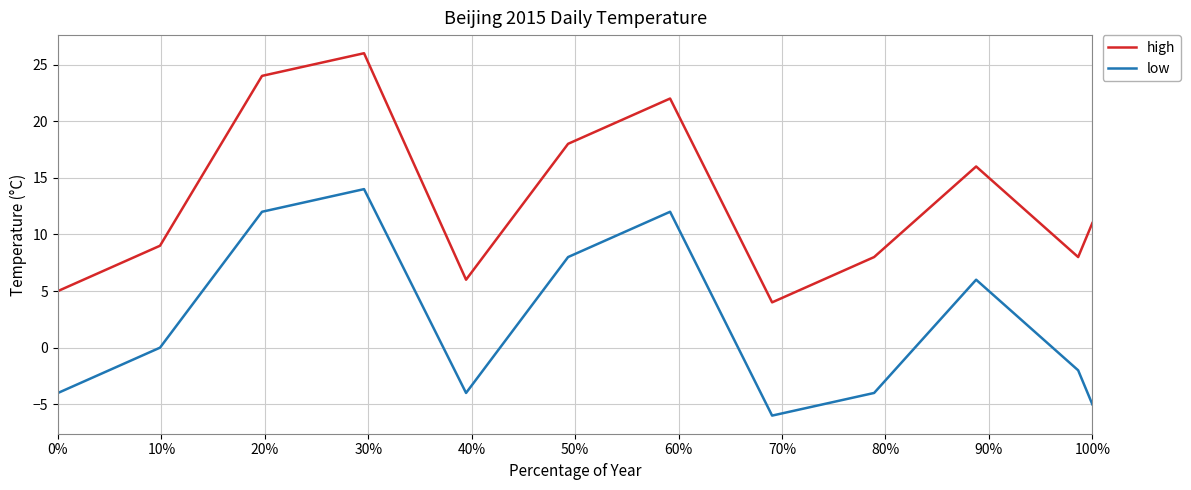

List the series in order of their overall mean, highest first.

high, low